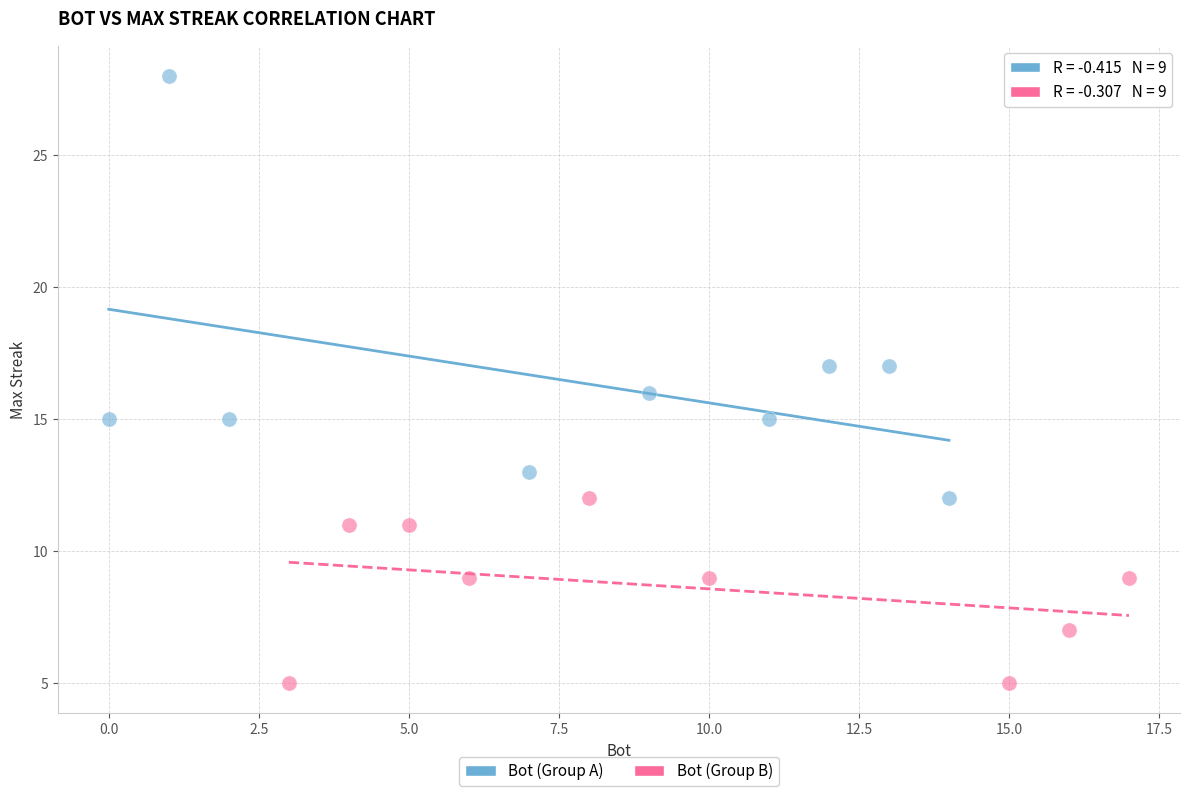

Which series reaches the maximum Y coordinate?

Bot (Group A)